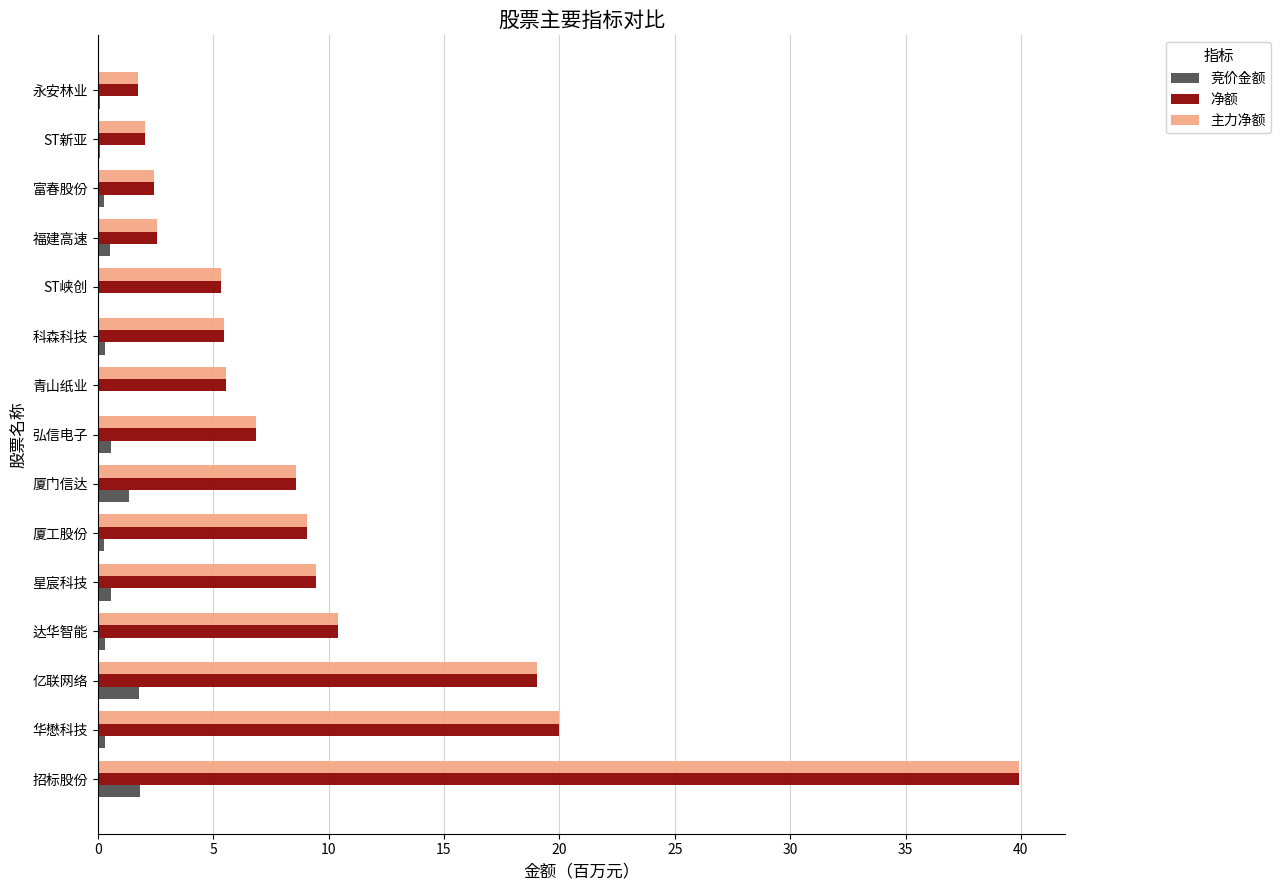

What is the maximum value for 竞价金额?

1.8